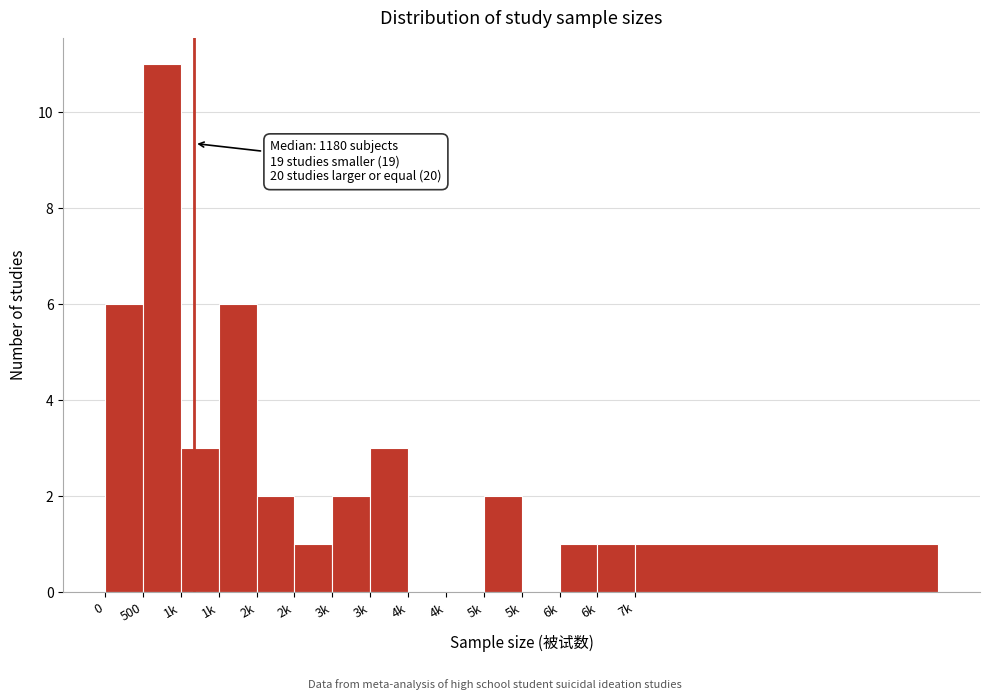

Are the bars horizontal?

No